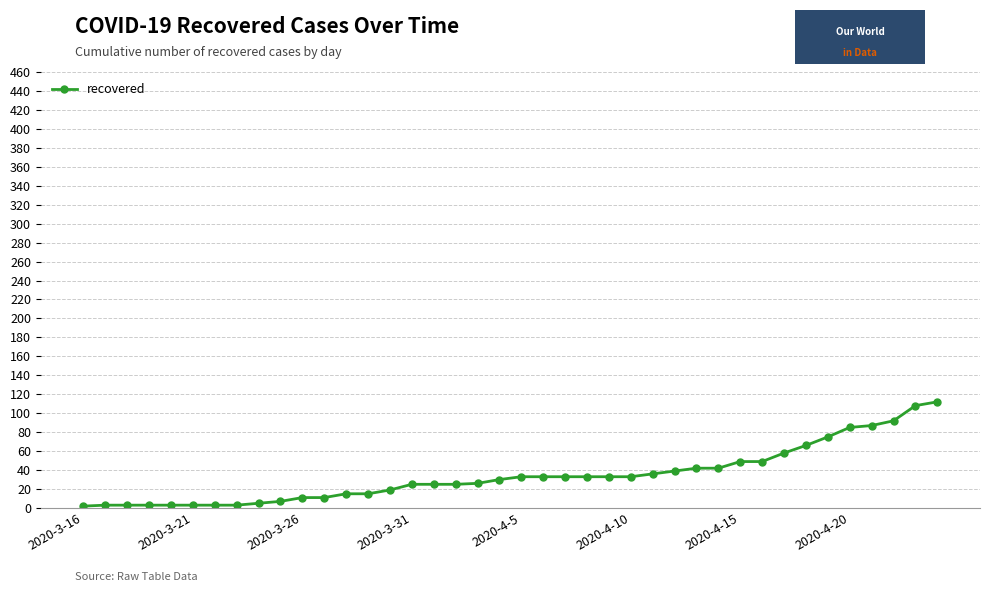

What is the sum of all values?

1375